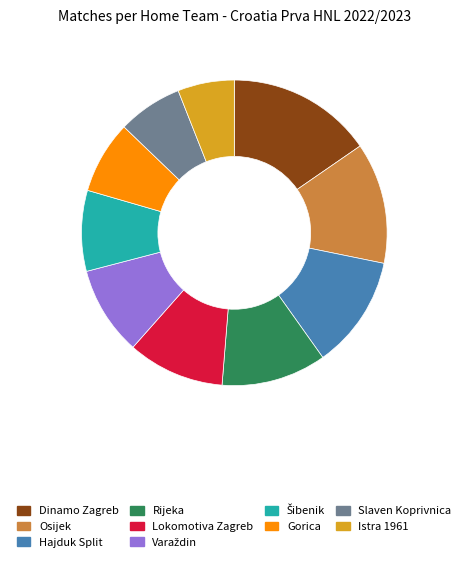

Do Istra 1961 and Osijek together represent more than half of the pie?

No